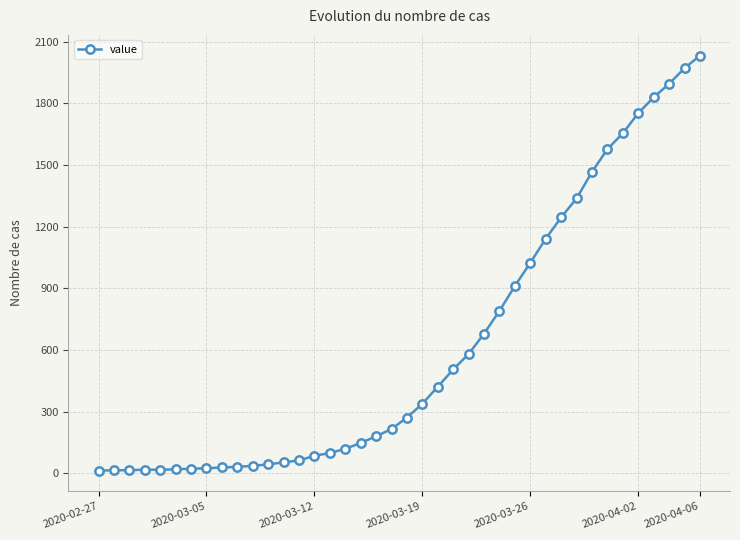

What is the greatest value displayed?

2032